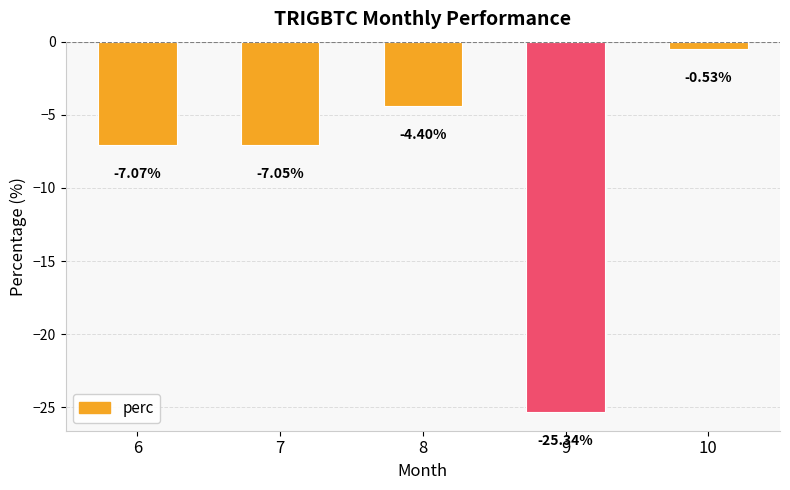

What is the sum of the values at 10 and 6?

-7.6